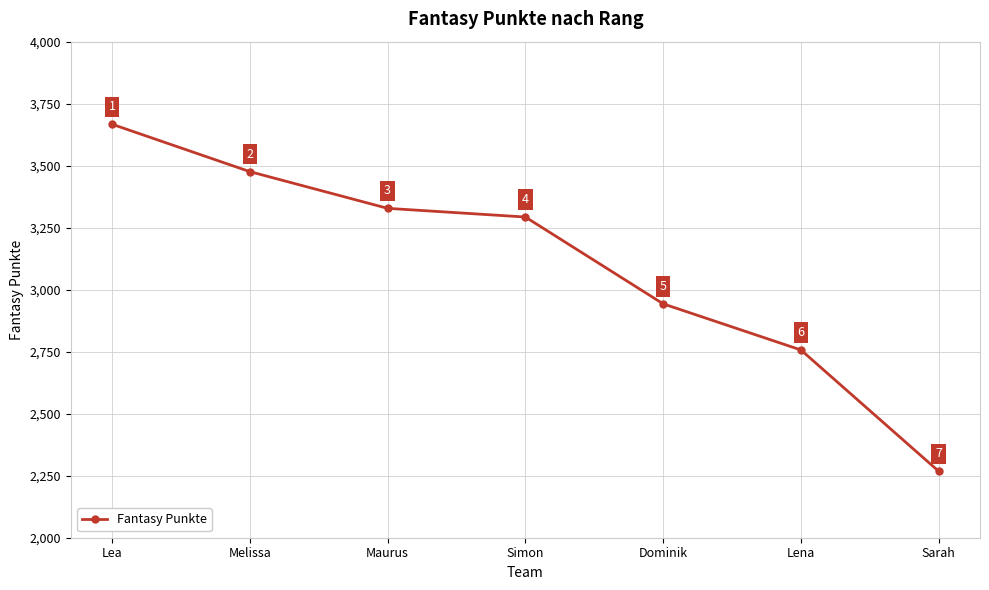

Read the value at Lea.

3667